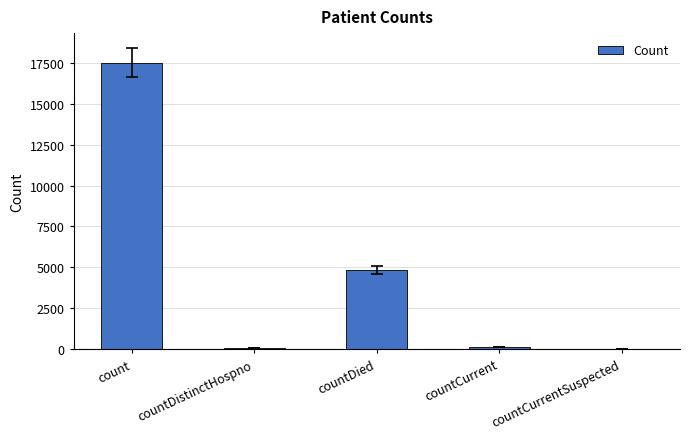

What is the difference between the values at count and countCurrent?

17356